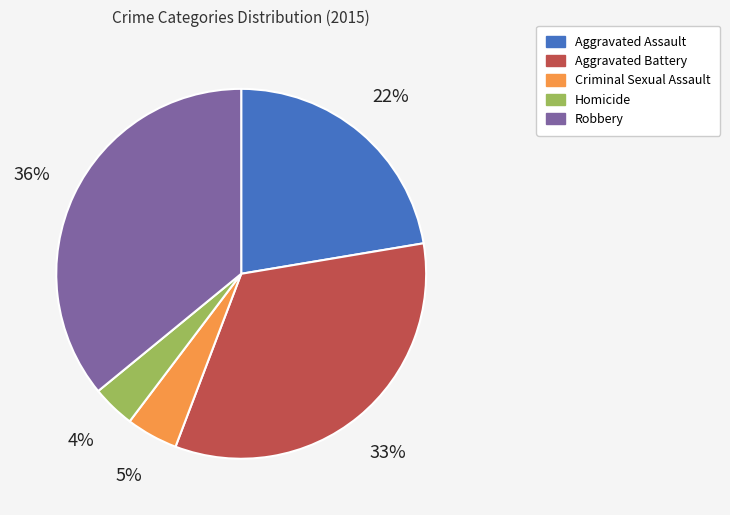

True or false: Robbery accounts for 50% of the total.

False